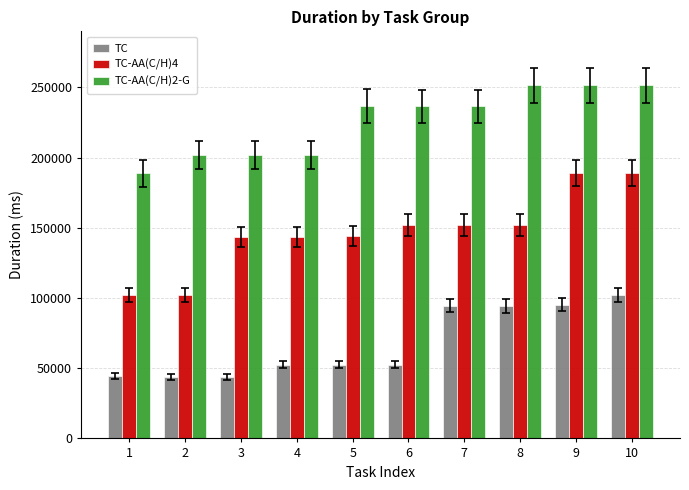

What is the difference between the second highest and second lowest values in the TC series?

51755